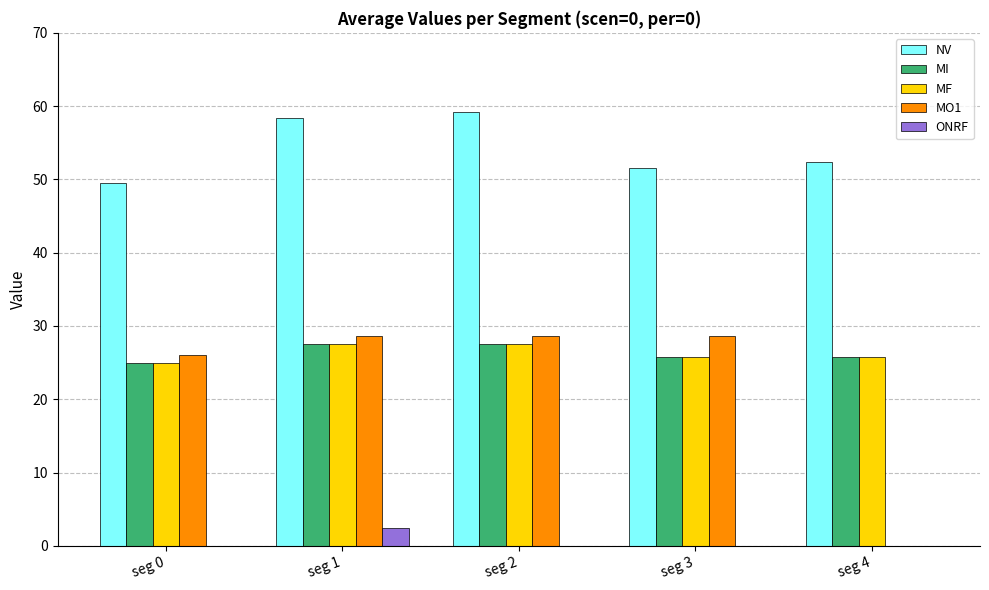

What is the total value across all series at seg 0?

125.6